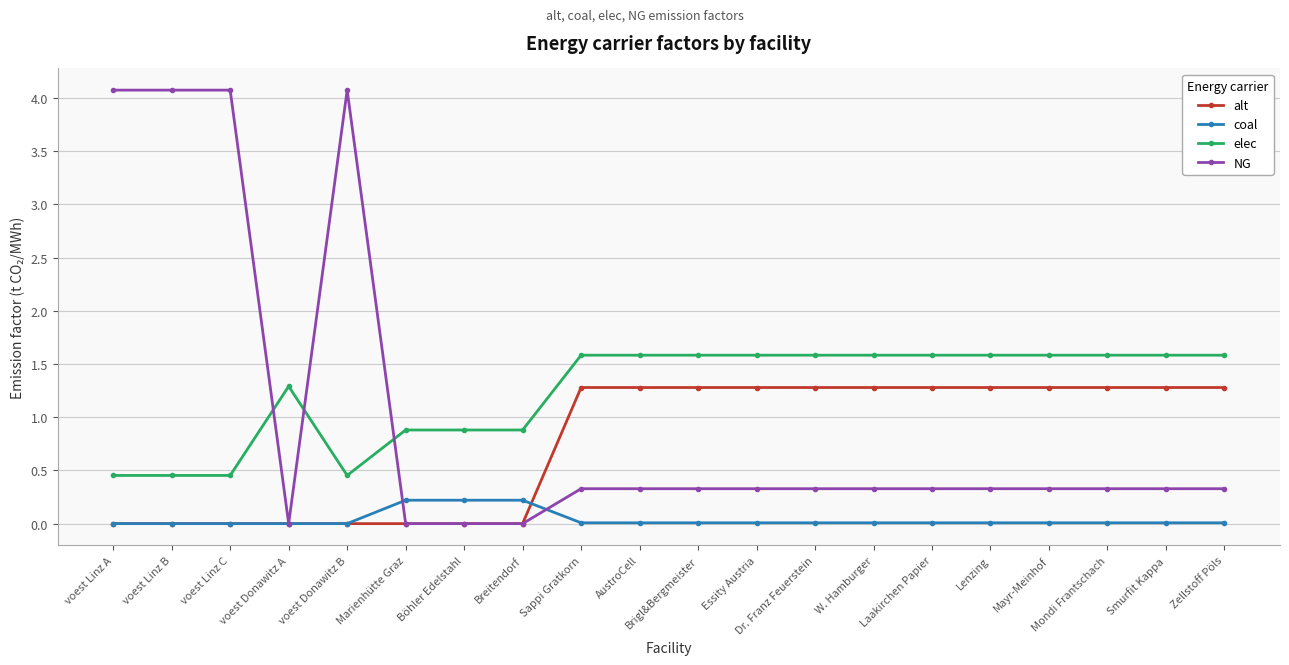

What is the total value across all series at voest Linz B?

4.5